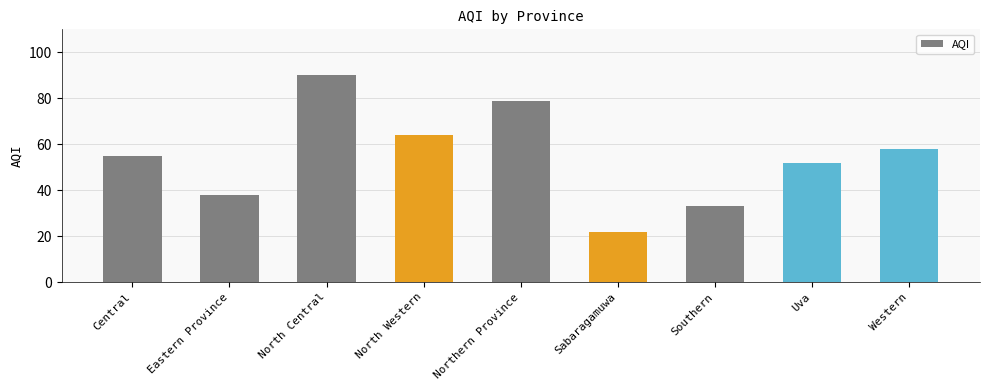

True or false: the data shows 41 at North Western.

False